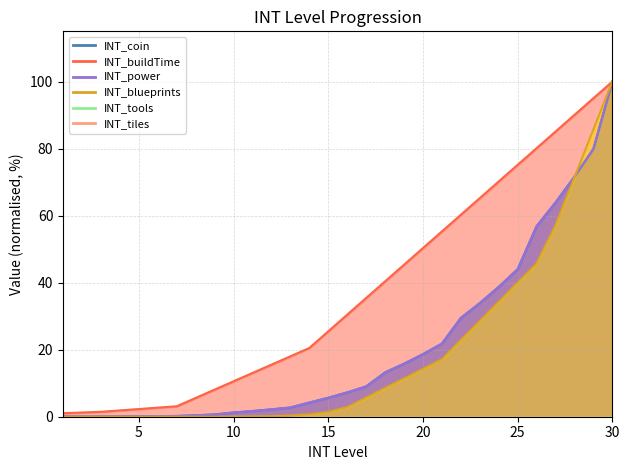

True or false: INT_coin has more than 2 points higher than both neighbors.

False